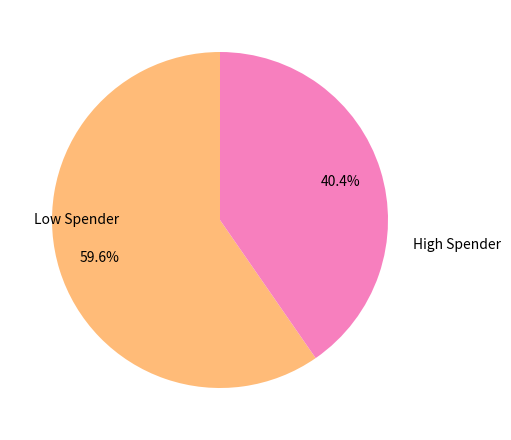

Does any single category account for the majority?

Yes